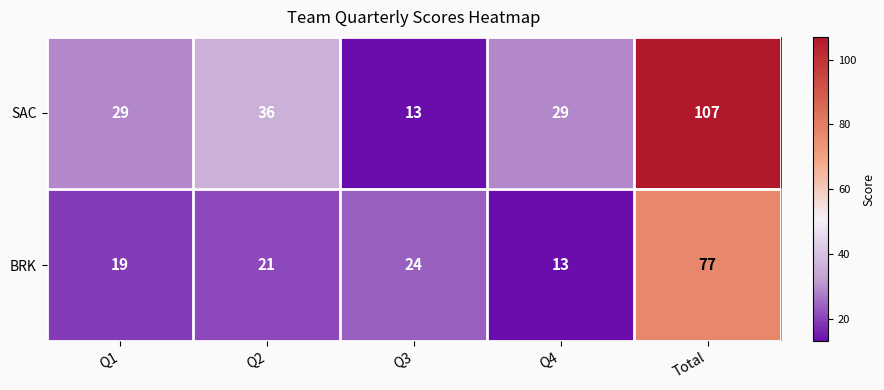

Which series has the largest total across all categories?

SAC